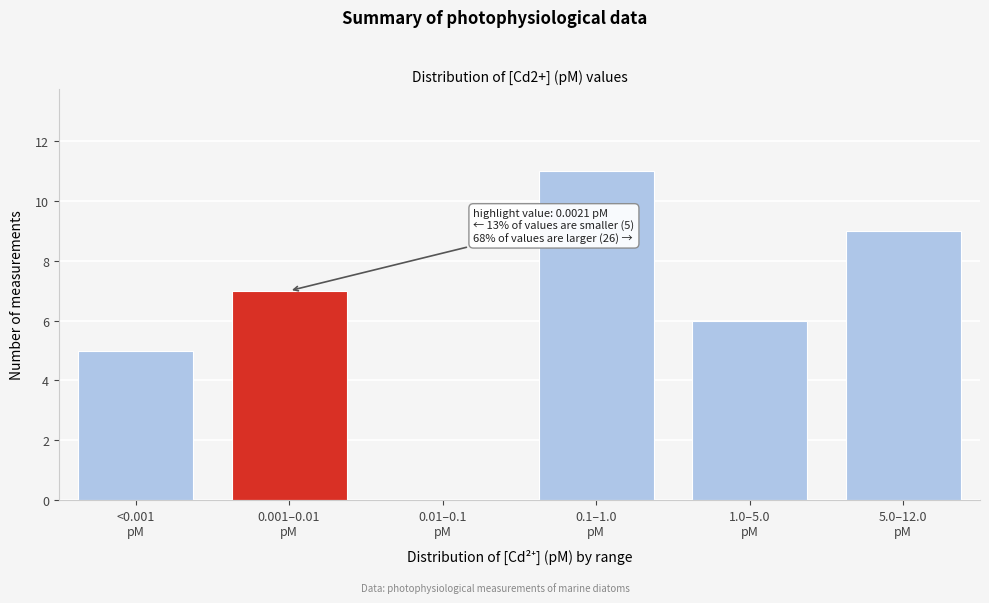

What is the greatest value displayed?

11